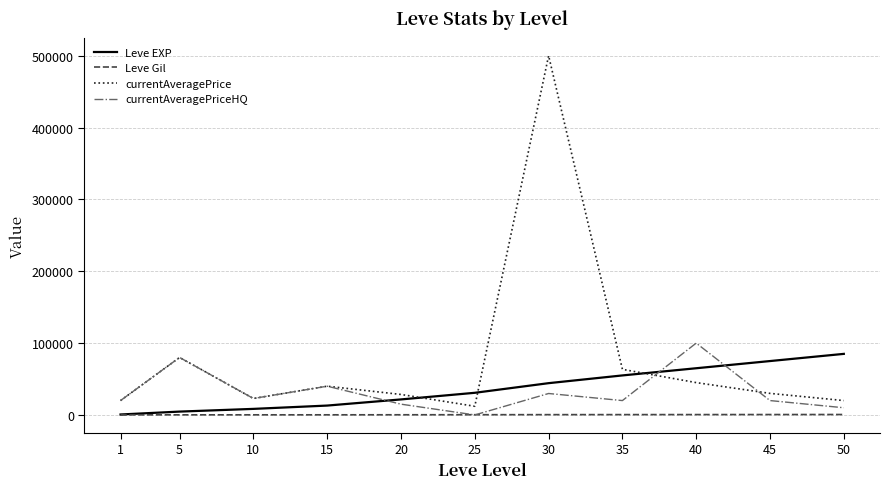

Which series changed the most between 30 and 50?

currentAveragePrice